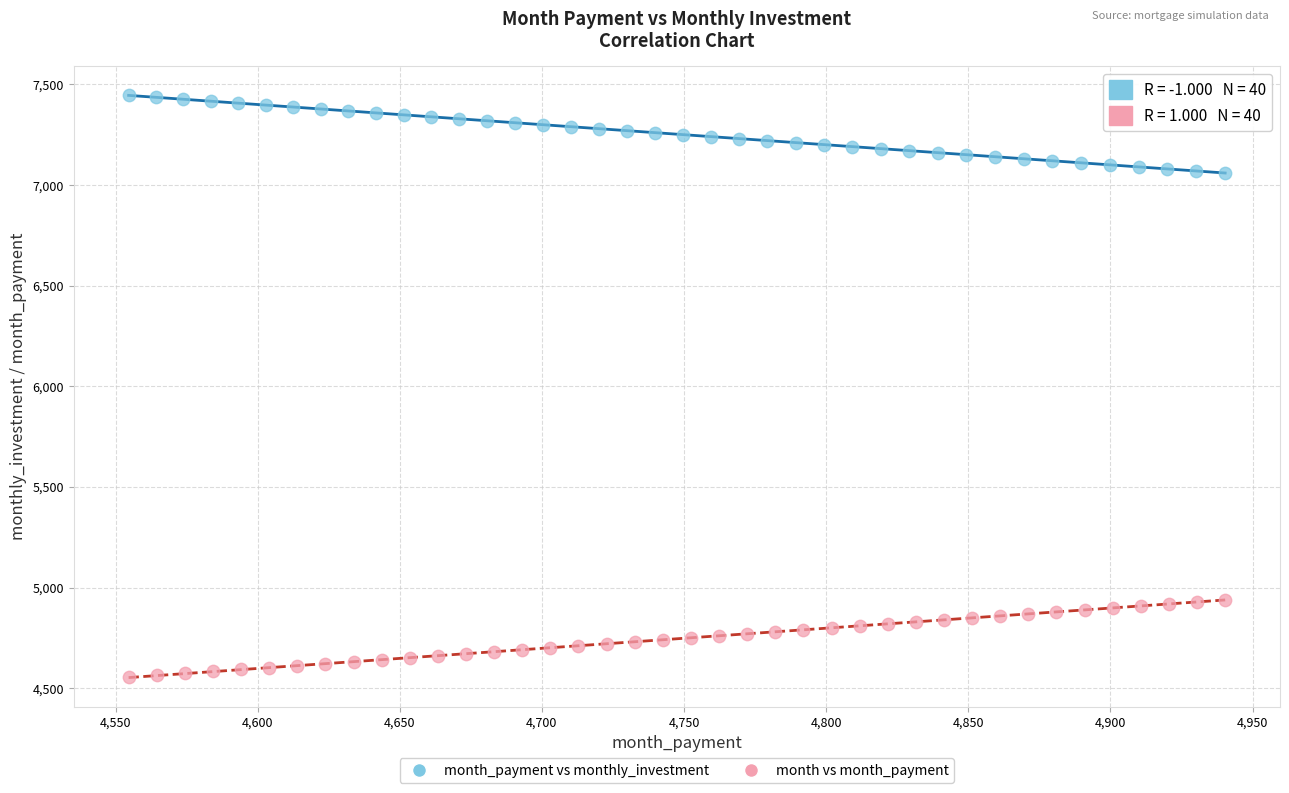

Which series reaches the maximum Y coordinate?

month_payment vs monthly_investment